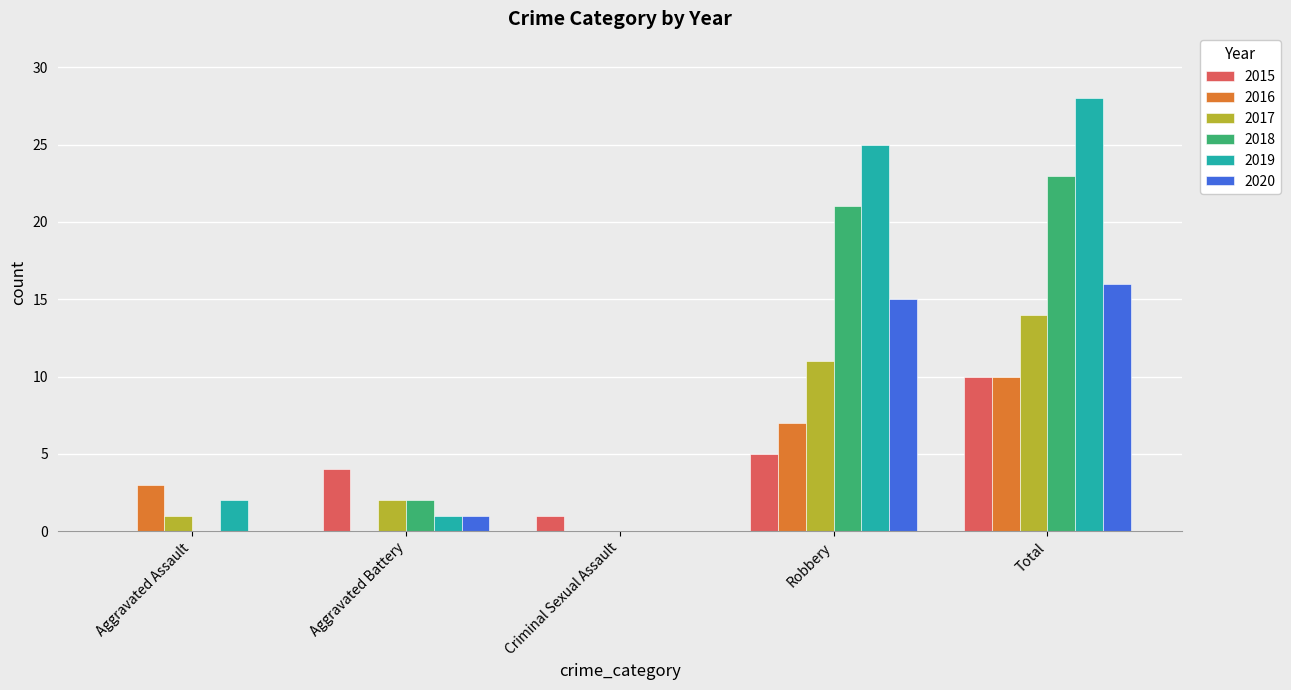

Is it true that 2018 equals 9 at Total?

False